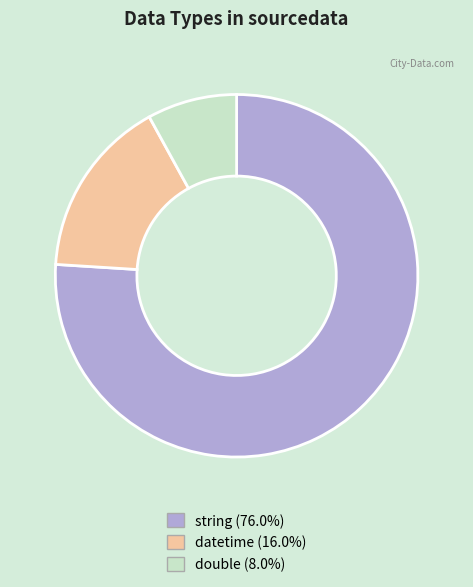

Combined, do string (76.0%) and datetime (16.0%) account for over 50%?

Yes